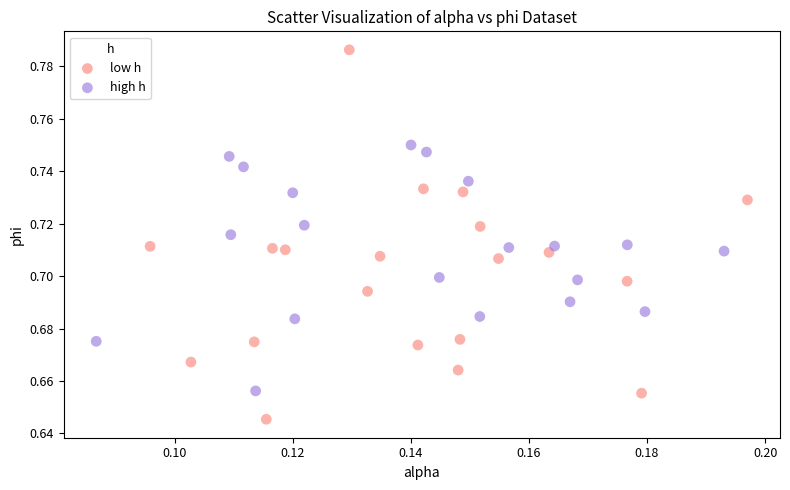

Which series reaches the minimum Y coordinate?

low h